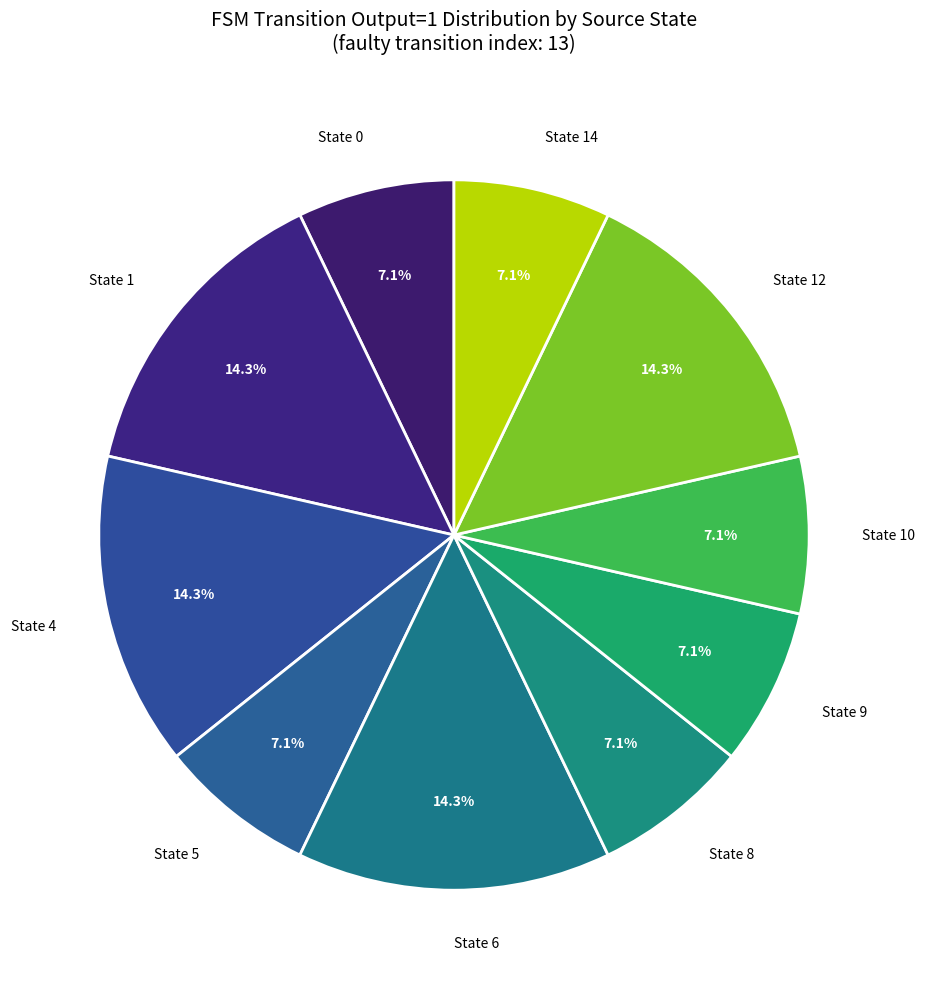

How many segments does this pie chart have?

10